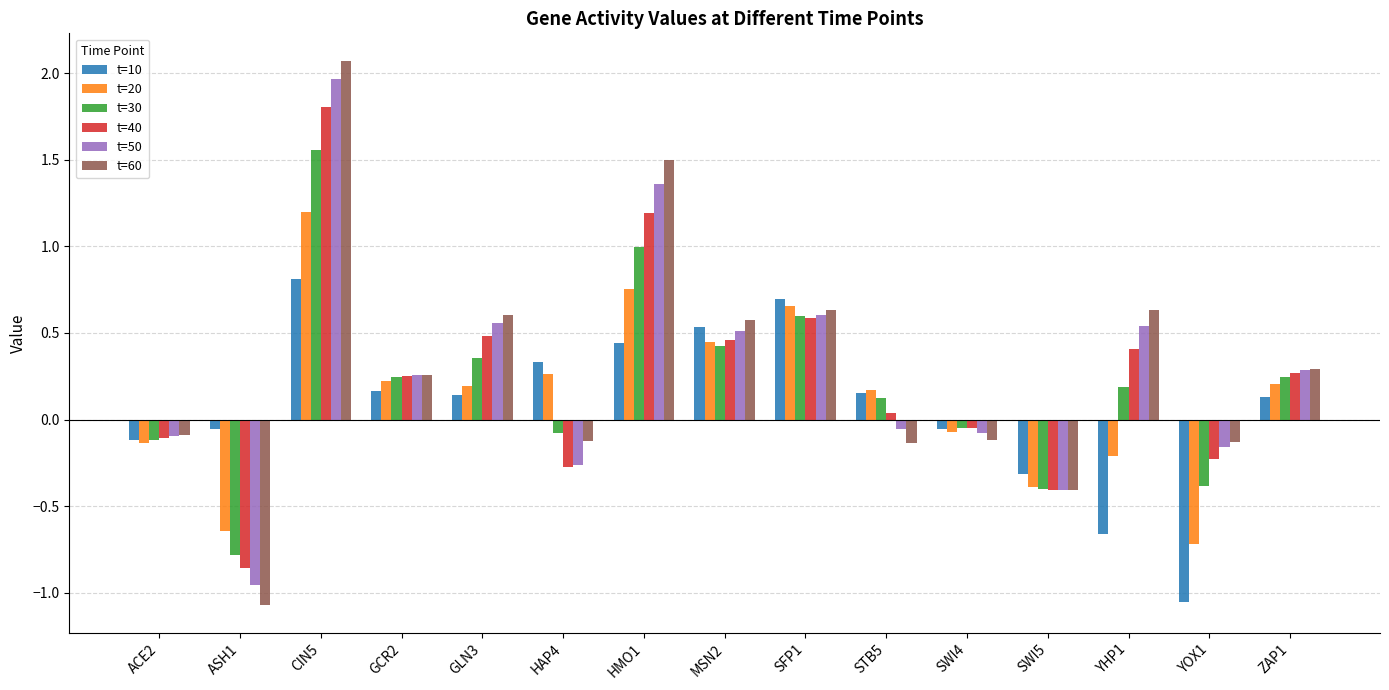

What position from the right is STB5?

6